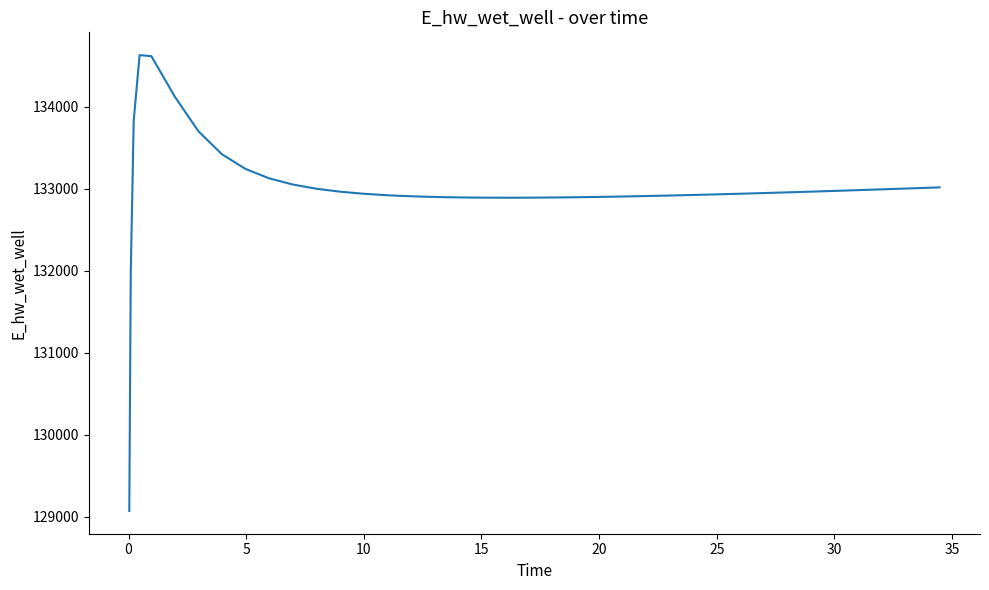

What is the greatest value displayed?

134628.0